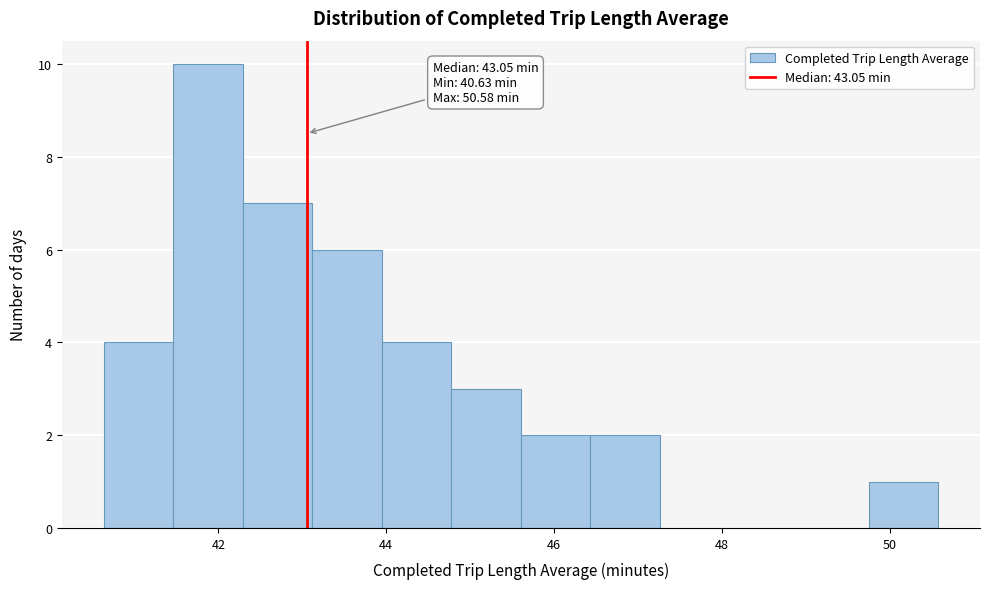

Over which range of the x-axis is the bar tallest?

41.4 to 42.2